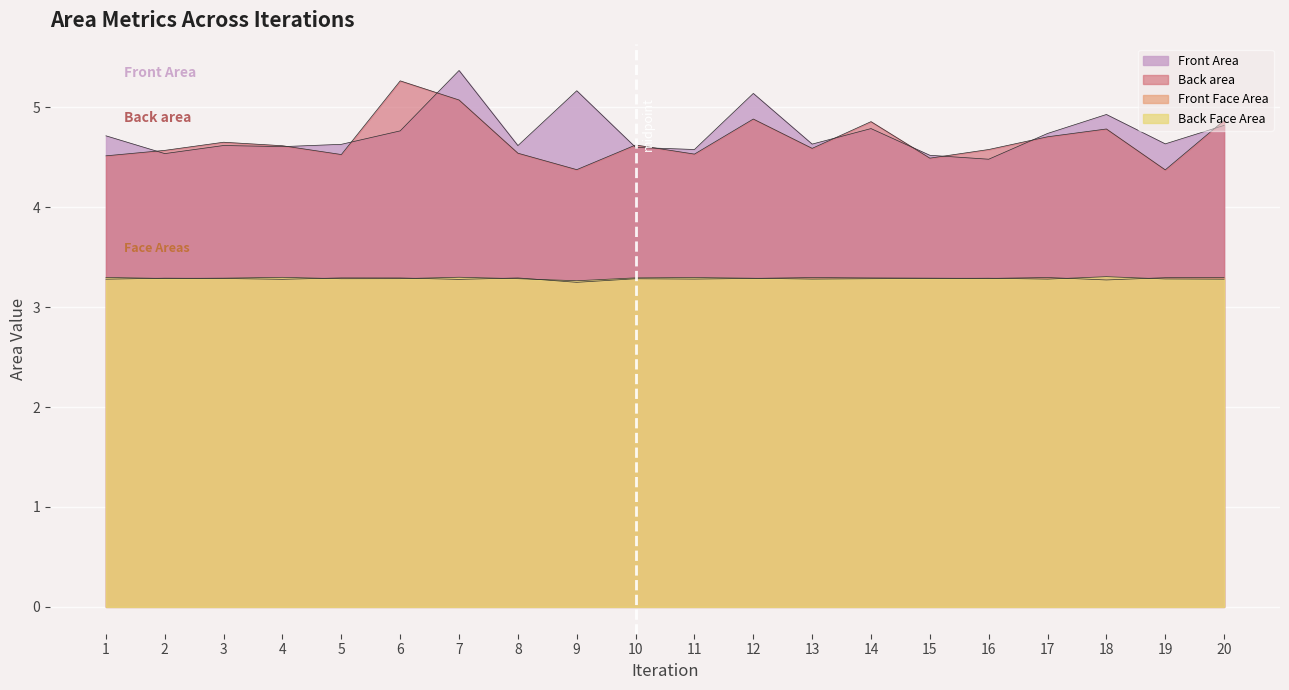

What is the sum of the Front Area values at 11 and 19?

9.2